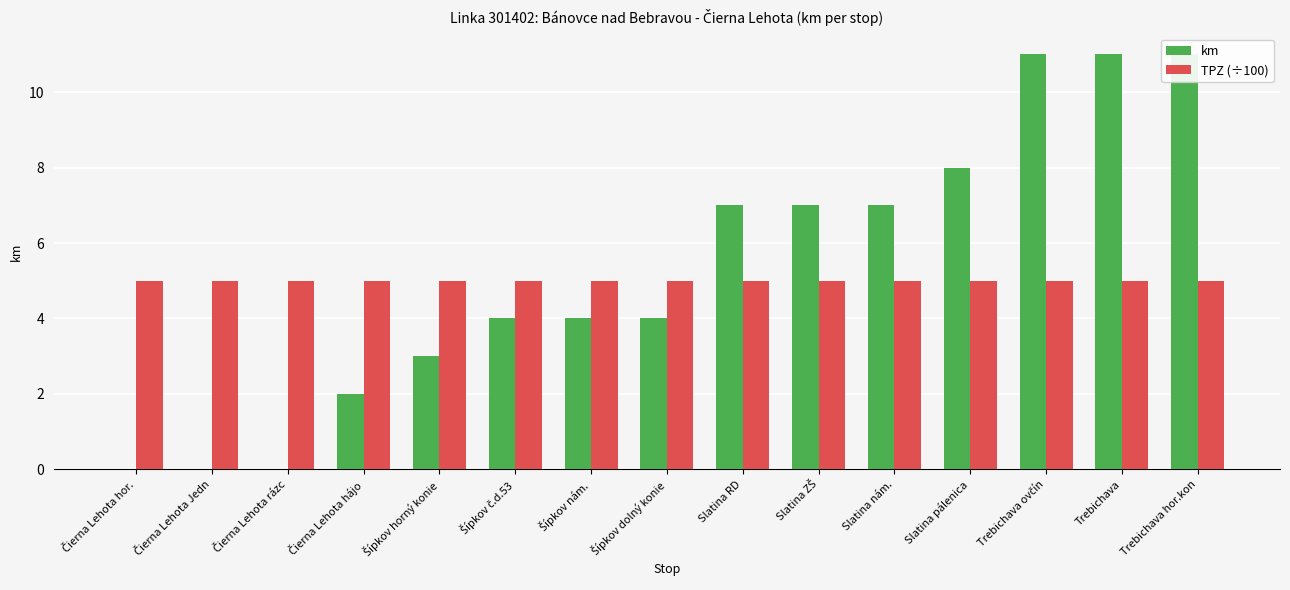

How many data points in km are less than 4?

5